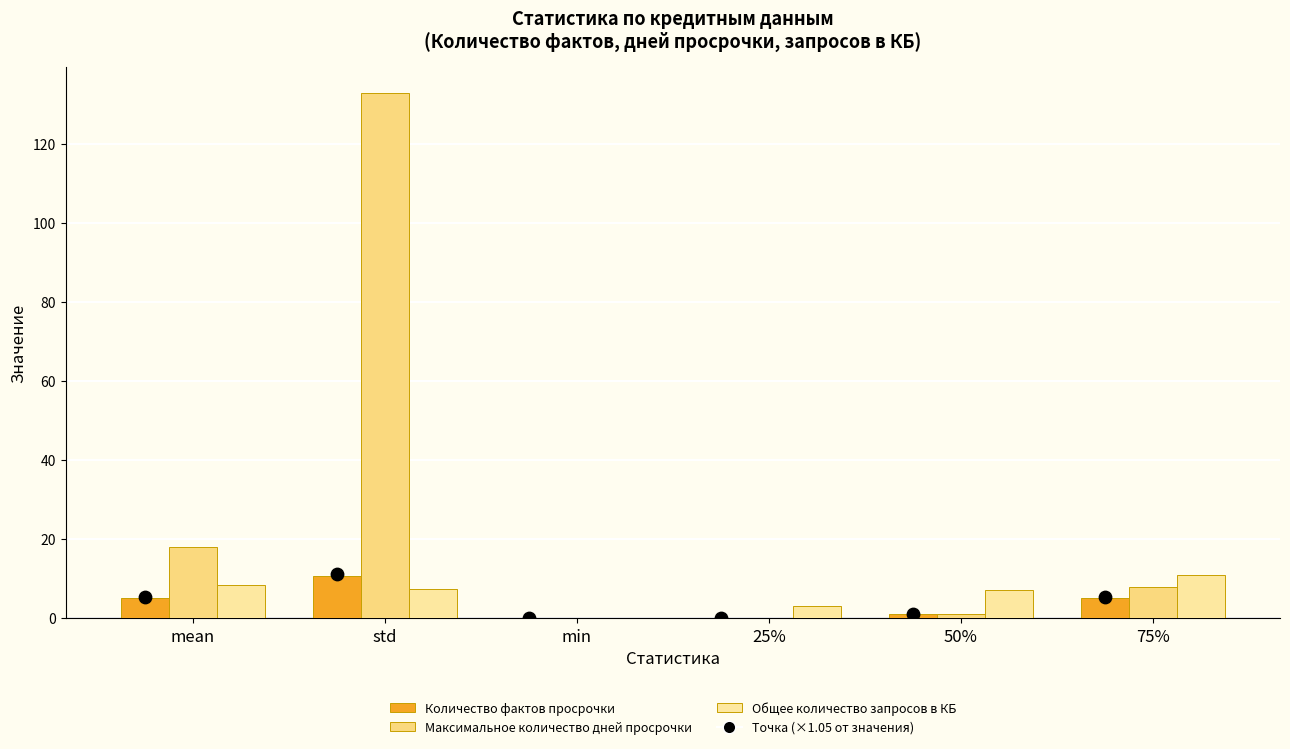

Which series reaches the maximum Y coordinate?

Максимальное количество дней просрочки